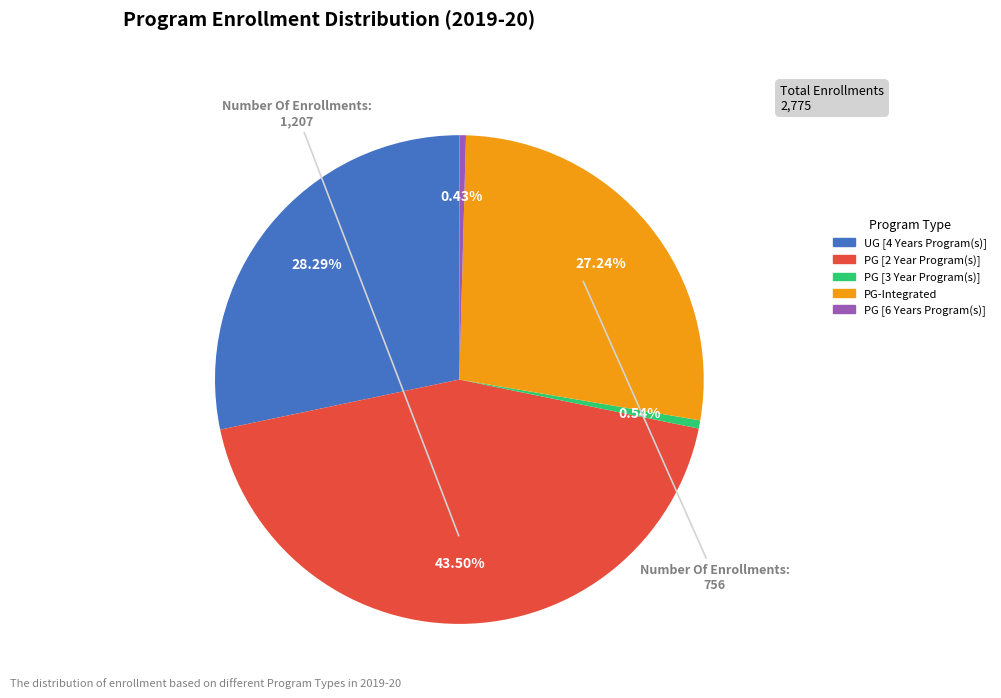

What percentage is NOT represented by UG [4 Years Program(s)]?

71.7%